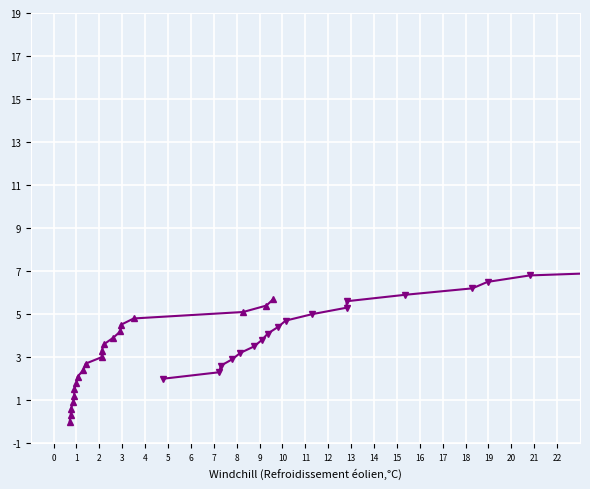

The value of Pickup Lat at 7 is 1.9. True or false?

False